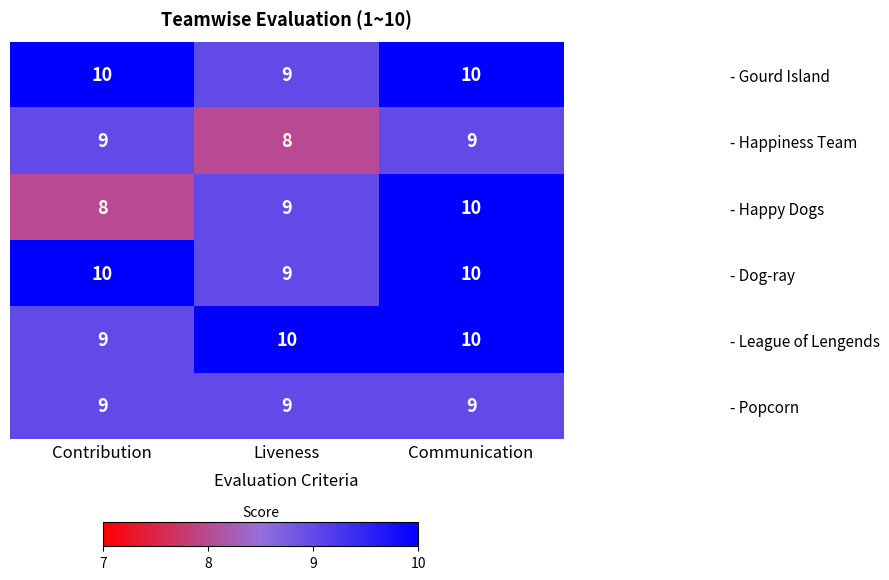

Reading left to right, extract all data points from this chart.

- Gourd Island: 10	9	10
- Happiness Team: 9	8	9
- Happy Dogs: 8	9	10
- Dog-ray: 10	9	10
- League of Lengends: 9	10	10
- Popcorn: 9	9	9